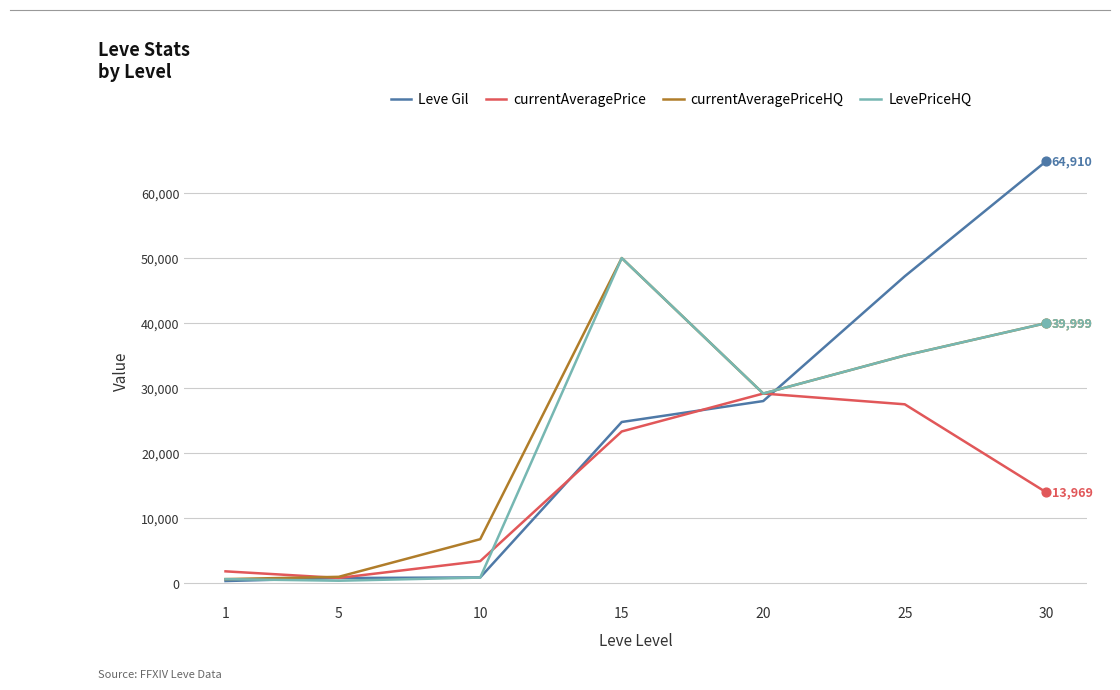

At which category is the sum across all series the highest?

30